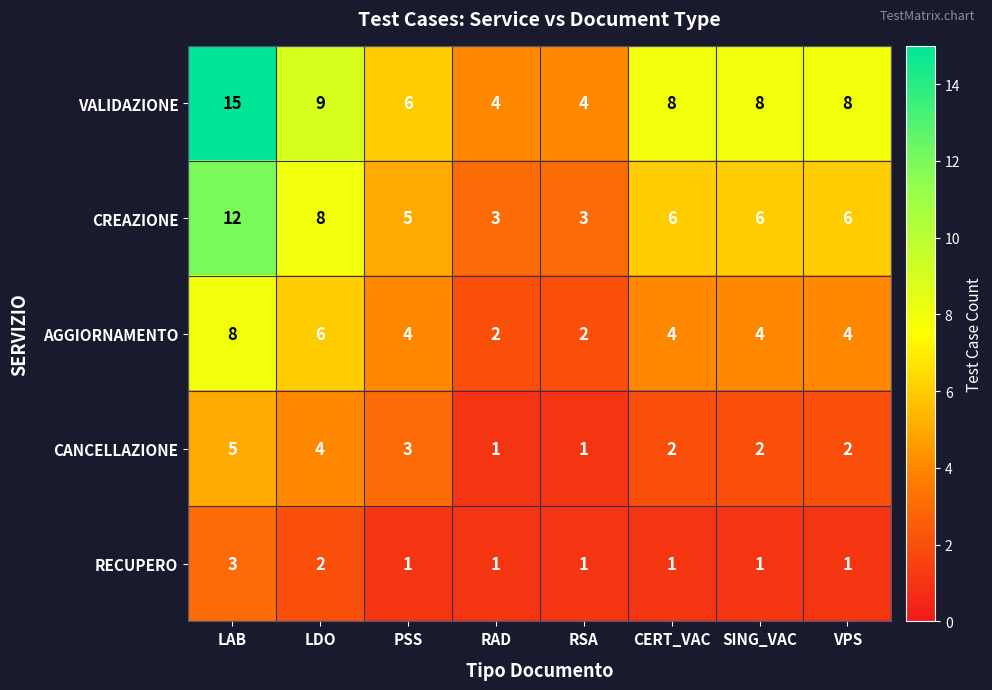

List the series in order of their peak value, lowest first.

RECUPERO, CANCELLAZIONE, AGGIORNAMENTO, CREAZIONE, VALIDAZIONE